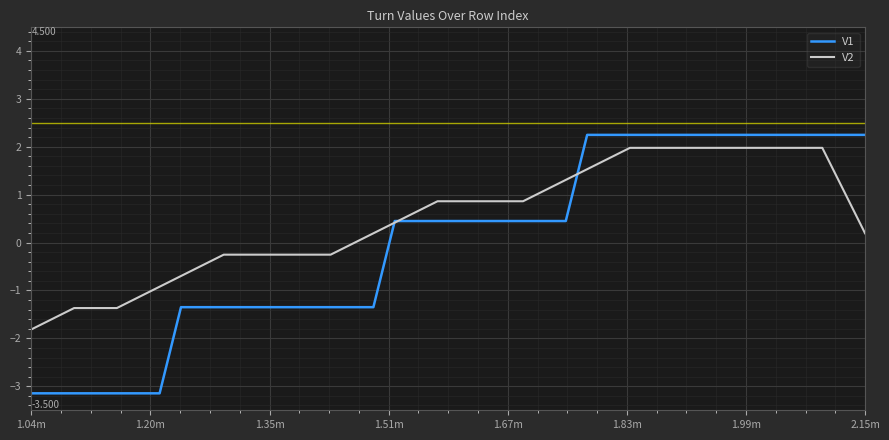

Which series has the widest spread of values?

V1